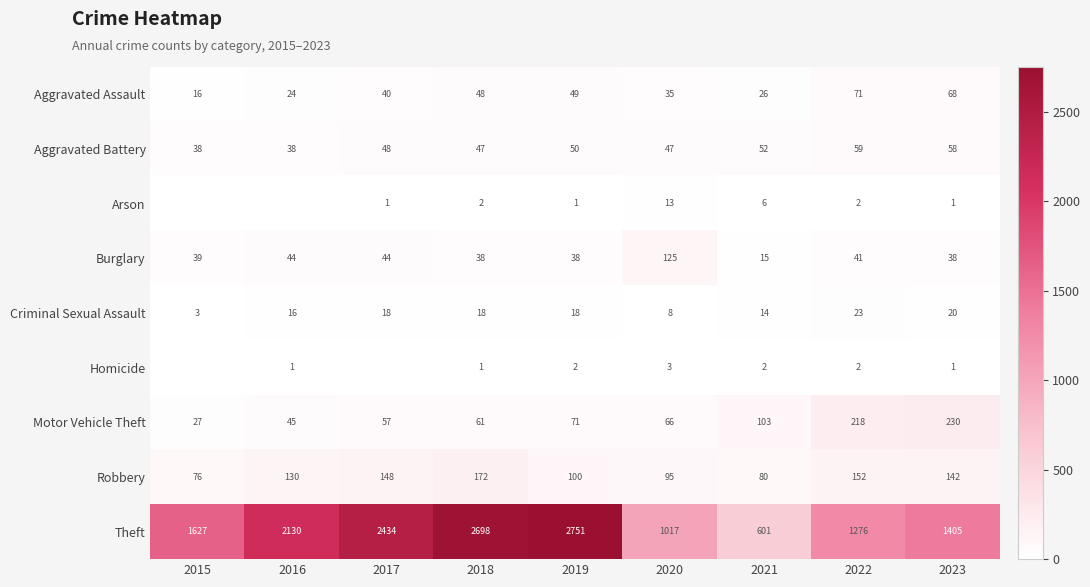

What is the maximum value shown in the chart?

2751